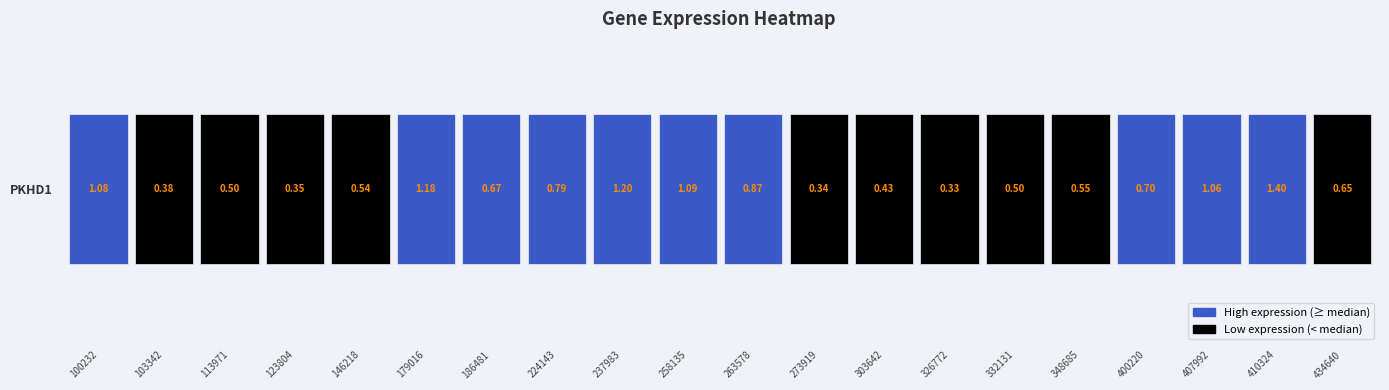

List the labels in order of value, smallest first.

326772, 273919, 123804, 103342, 303642, 113971, 332131, 146218, 348685, 434640, 186481, 400220, 224143, 263578, 407992, 100232, 258135, 179016, 237983, 410324